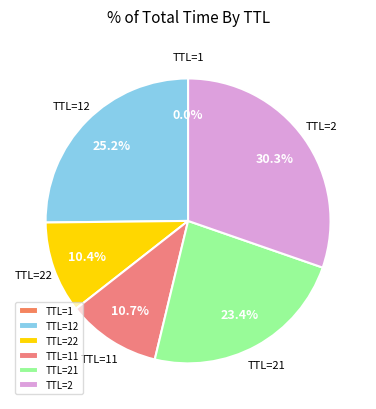

Between TTL=22 and TTL=2, which is larger?

TTL=2